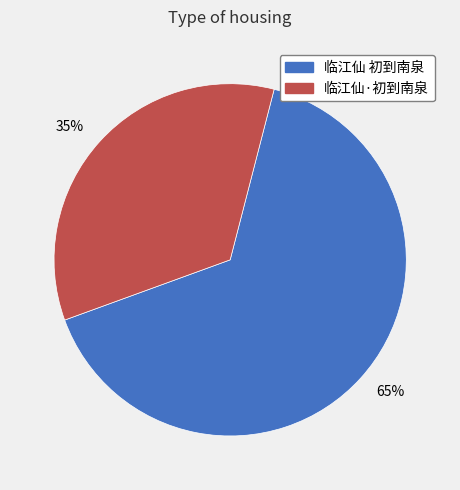

How many segments does this pie chart have?

2